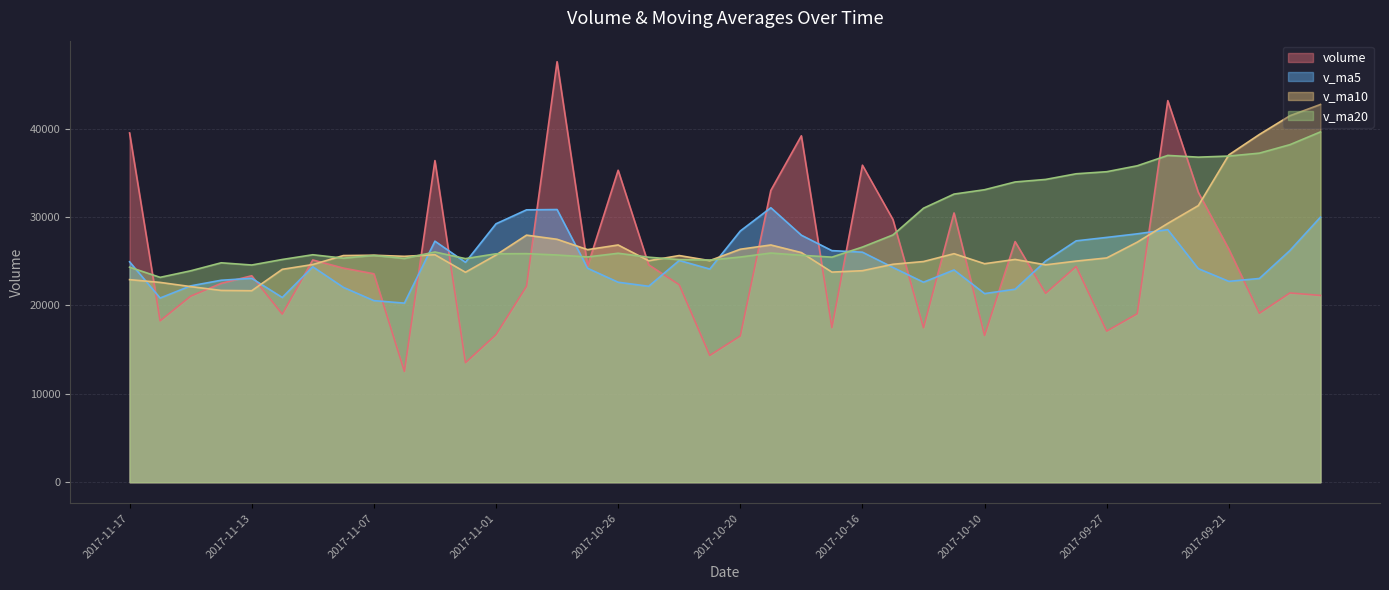

What is the label of the 17th point from the left?

2017-10-26